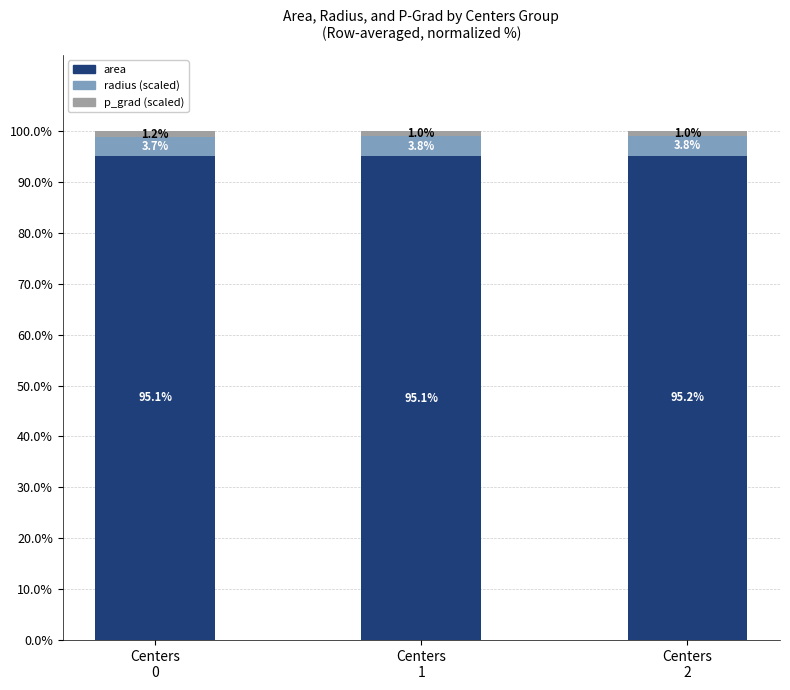

What is the minimum value for area?

95.1